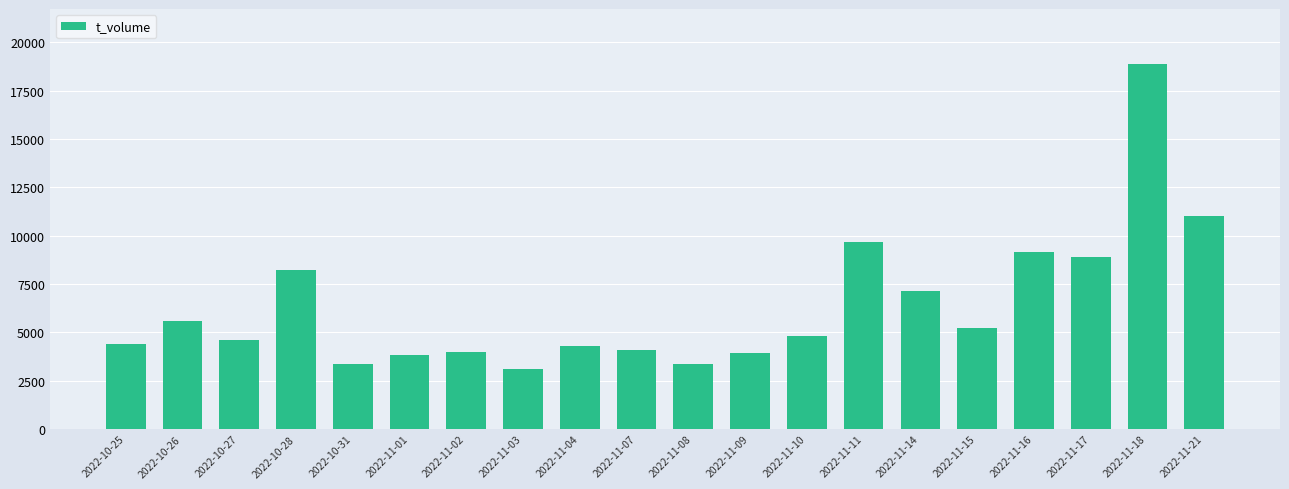

How many bars are there in total?

20